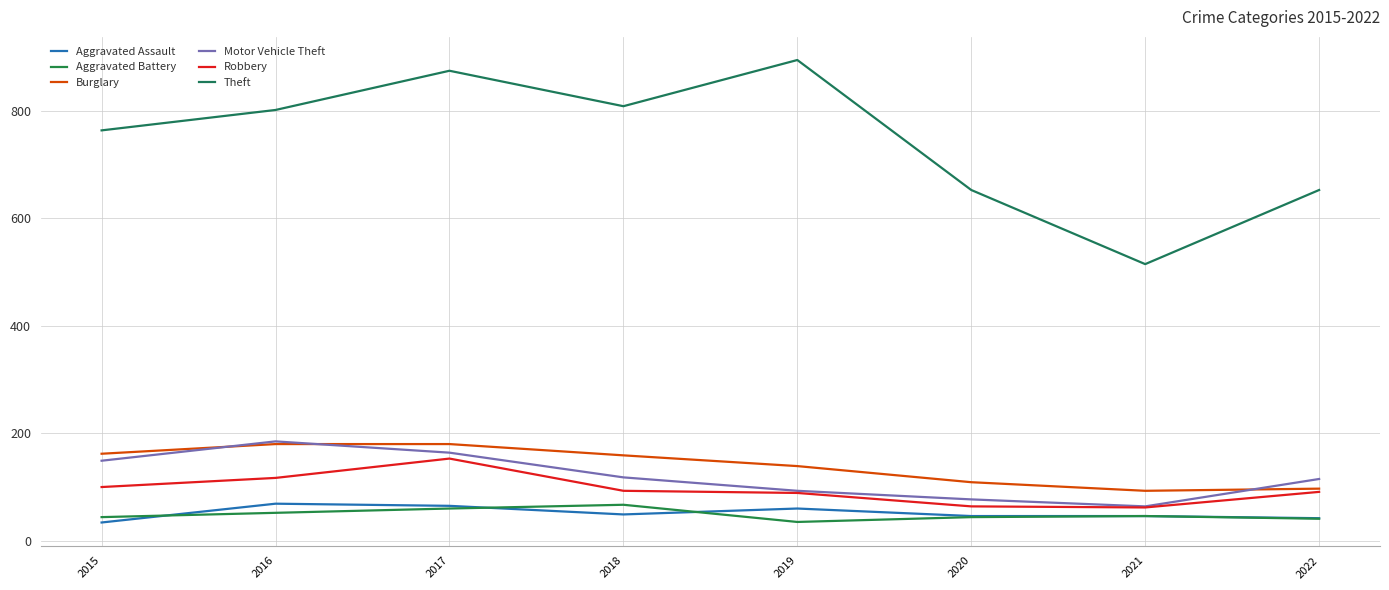

True or false: Motor Vehicle Theft and Robbery intersect in this chart.

False